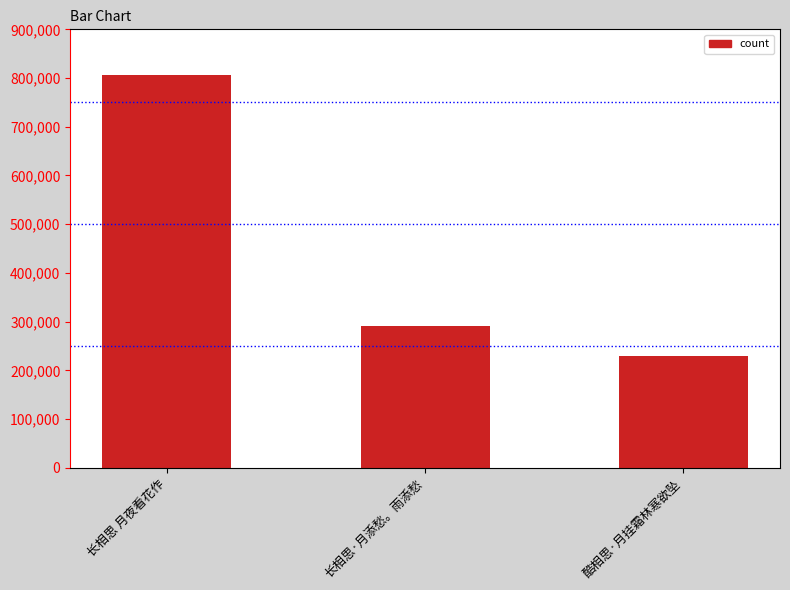

How many bars are there in total?

3